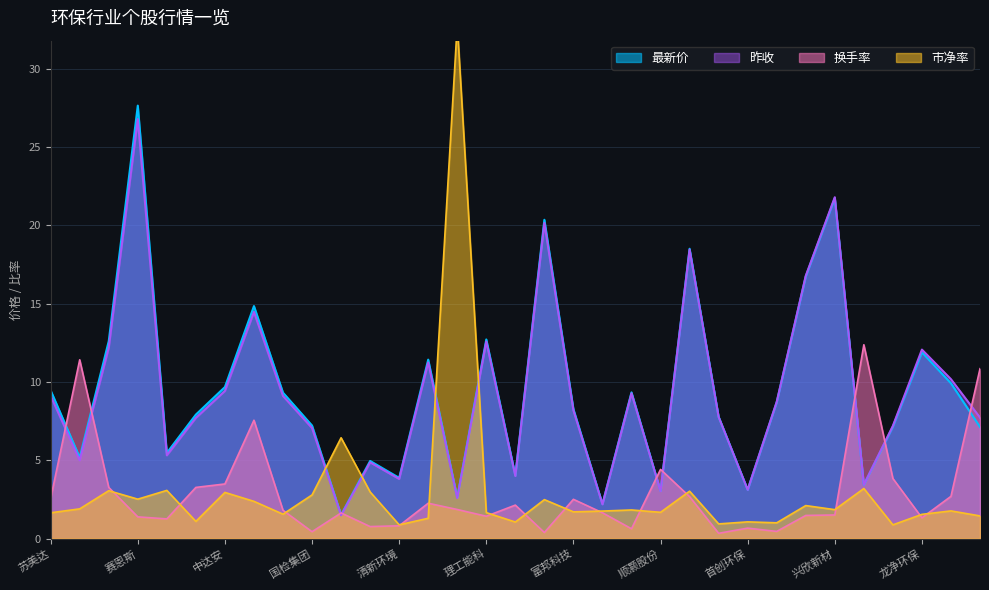

Which has a higher value, 兴源环境 or 宁波能源?

宁波能源